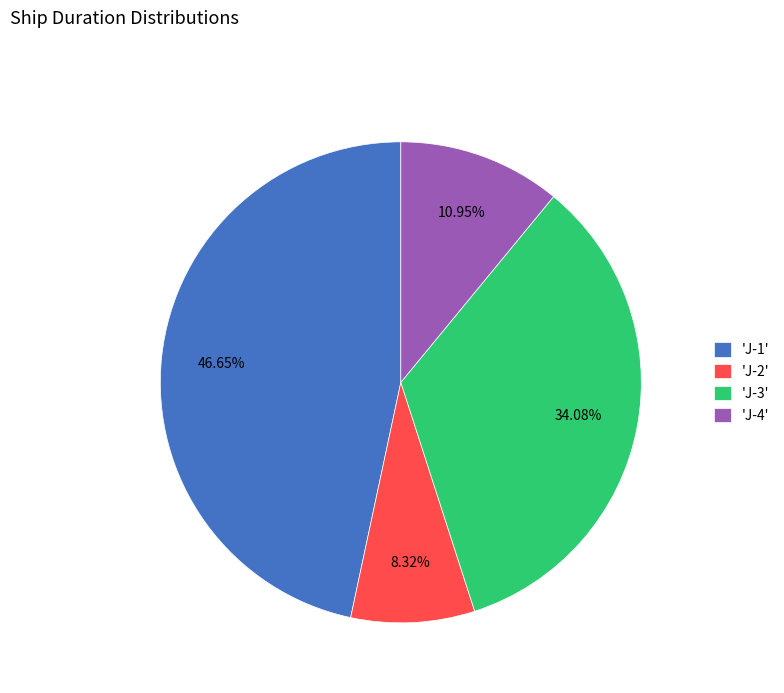

Rank the categories by value from highest to lowest.

'J-1', 'J-3', 'J-4', 'J-2'